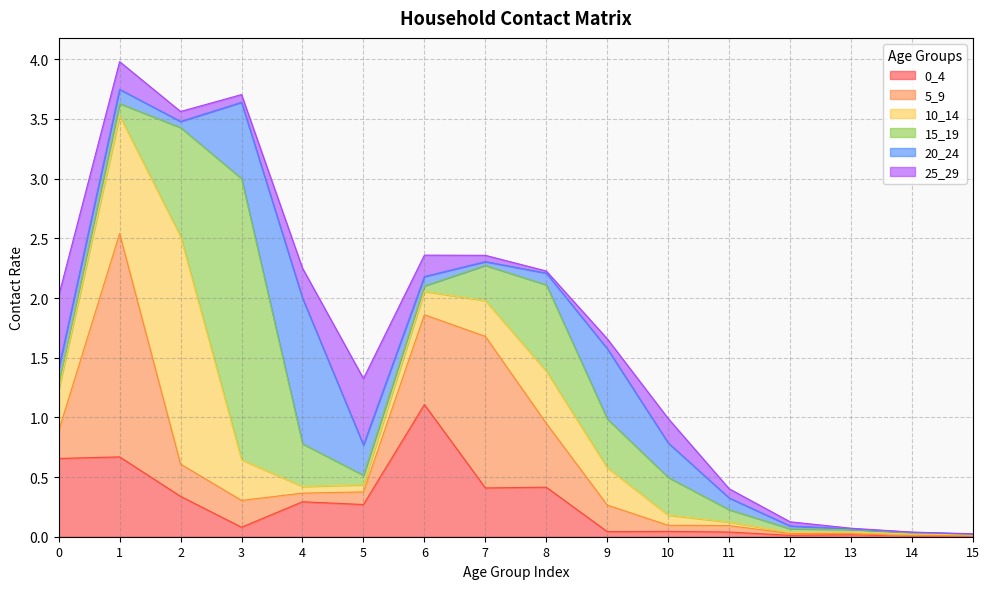

What is the sum of all 10_14 values?

5.1